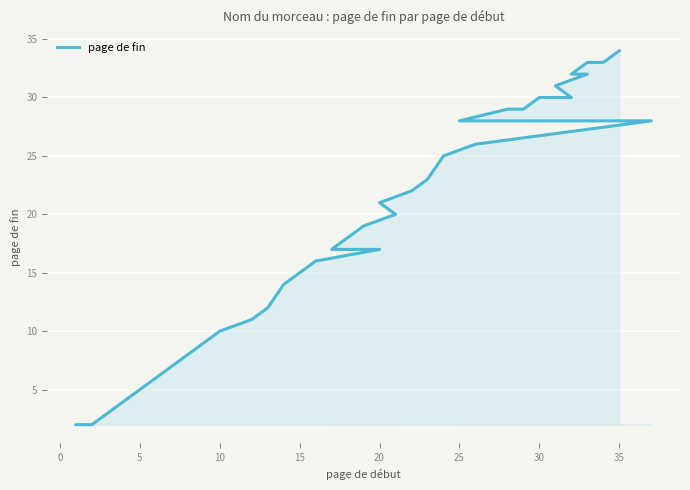

How many lines are shown in the chart?

1